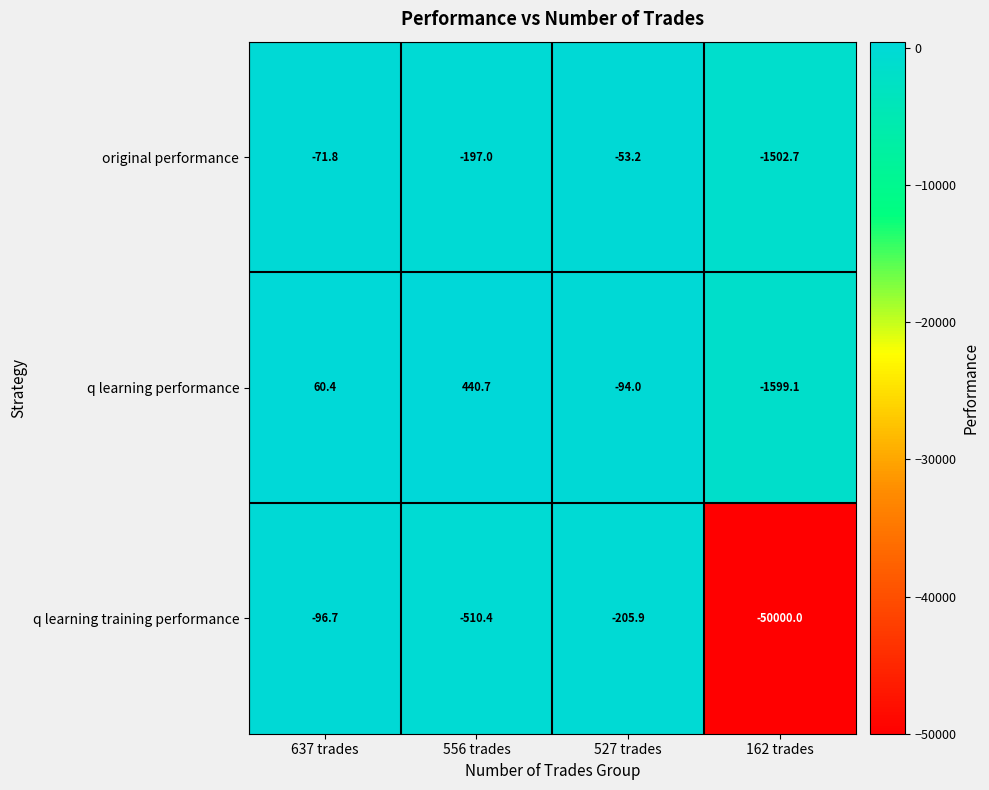

How many series are shown in this chart?

3